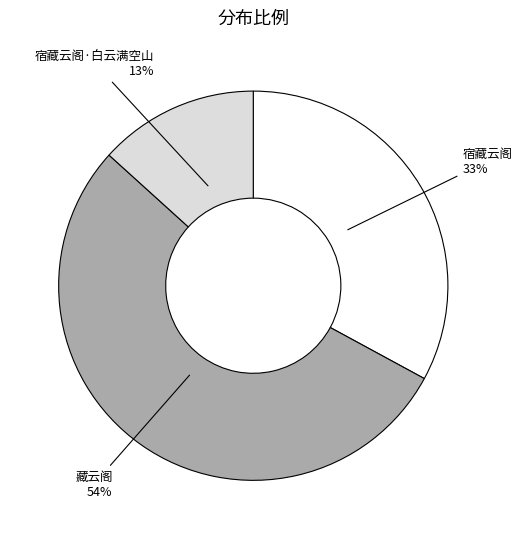

Rank the categories by value from lowest to highest.

宿藏云阁·白云满空山, 宿藏云阁, 藏云阁